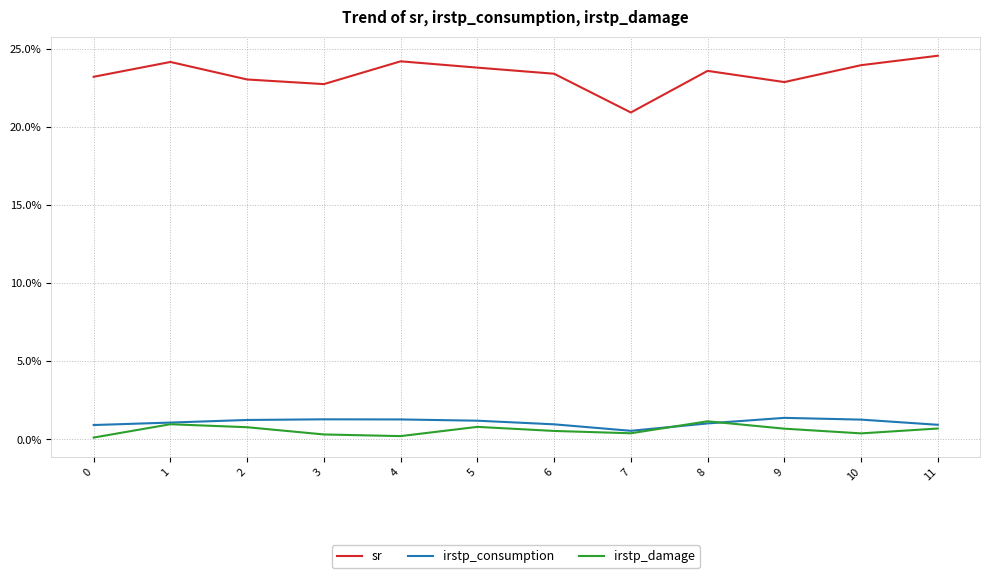

Read the sr value at 10.

0.2